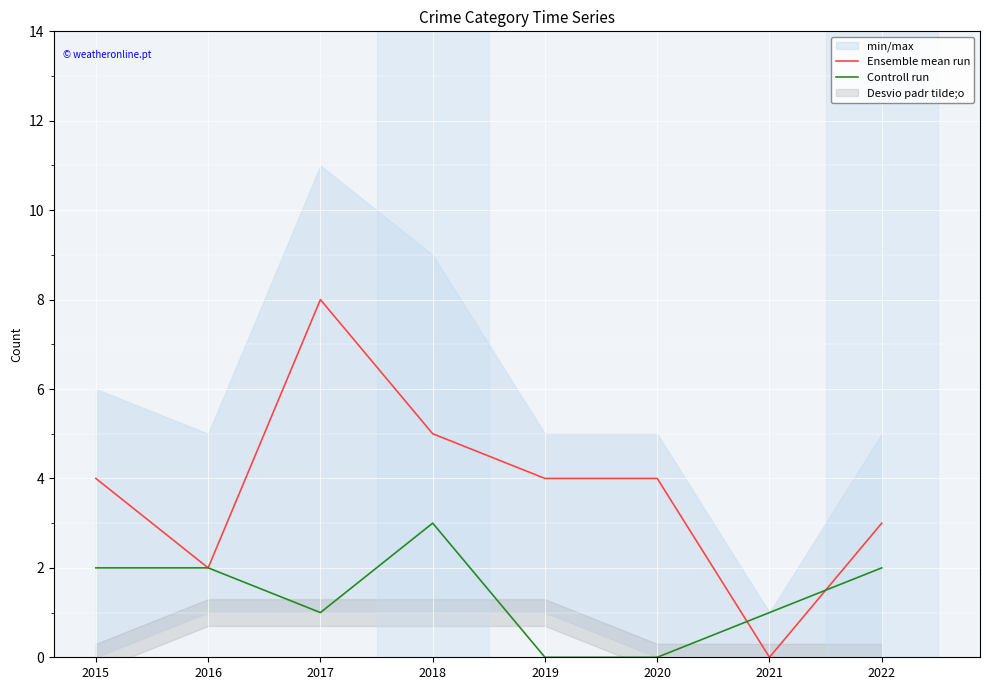

How many times do Ensemble mean run and Controll run cross each other?

2